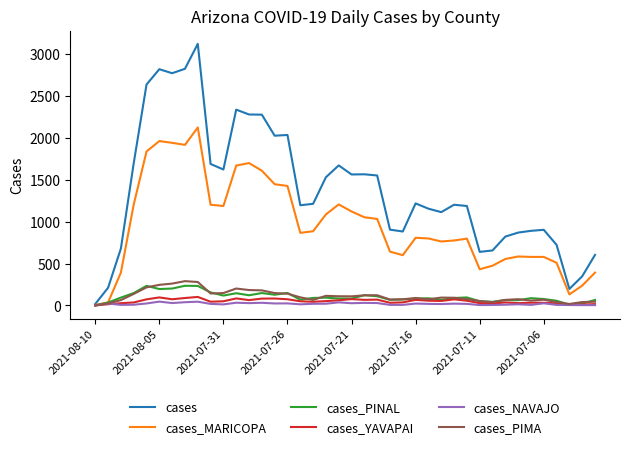

What is the maximum value shown in the chart?

3119